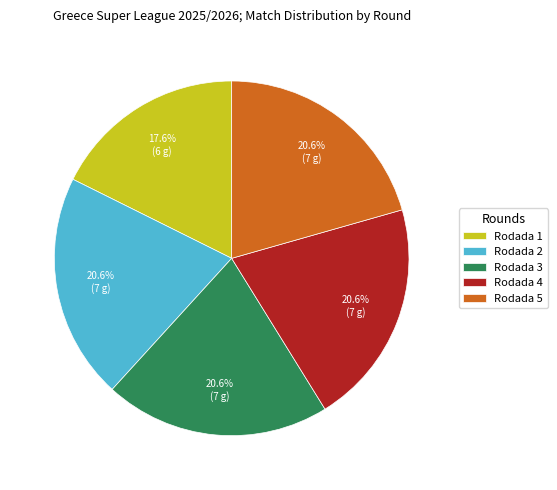

How many slices are in this pie chart?

5